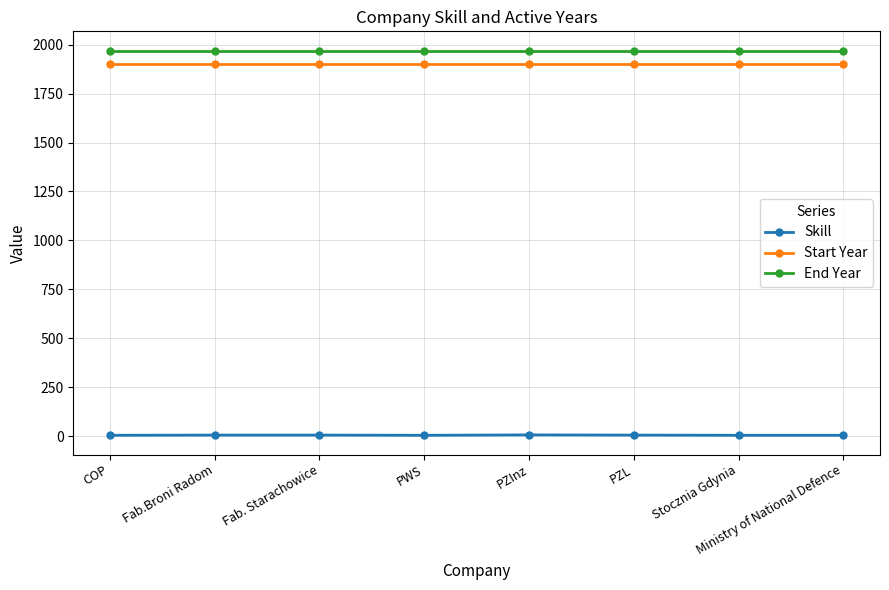

How many distinct data groups are displayed?

3